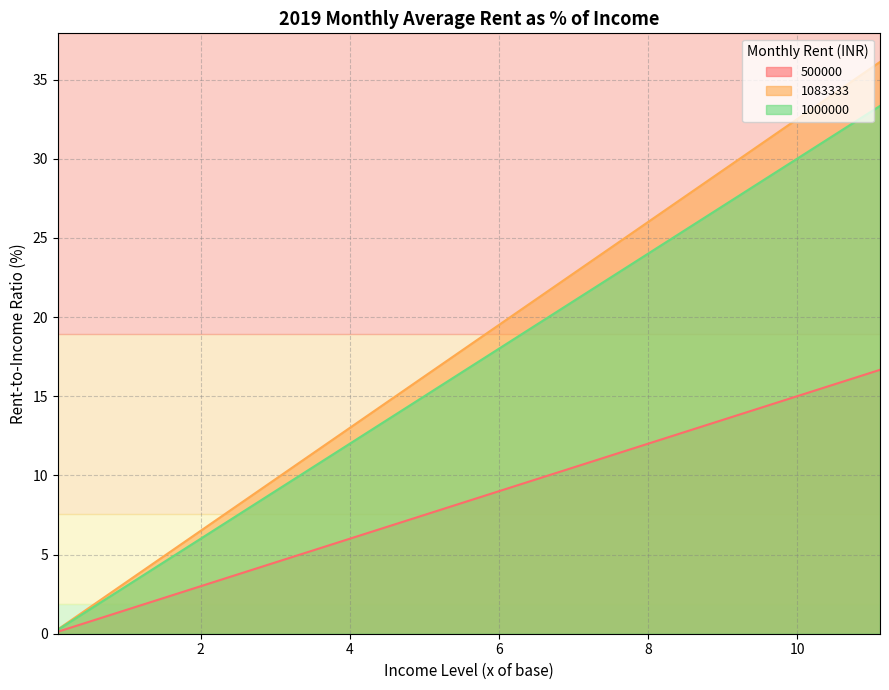

True or false: 1000000 has a value of 0.3 at 0.09523809523809523.

True